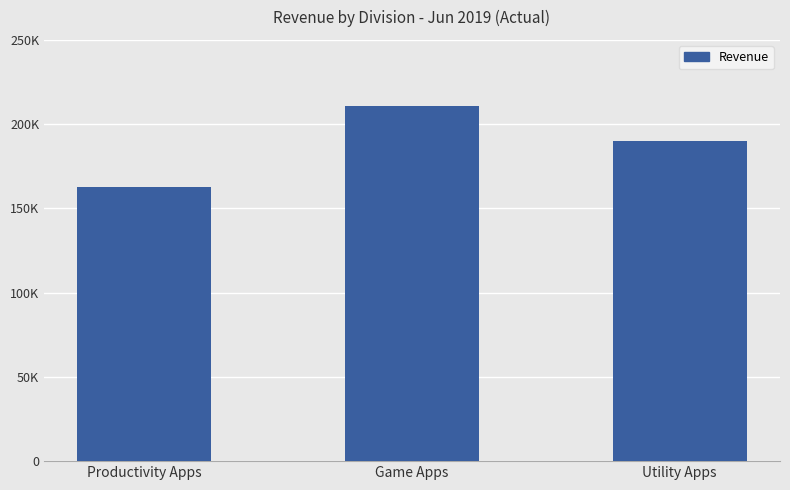

Rank the categories by value from lowest to highest.

Productivity Apps, Utility Apps, Game Apps